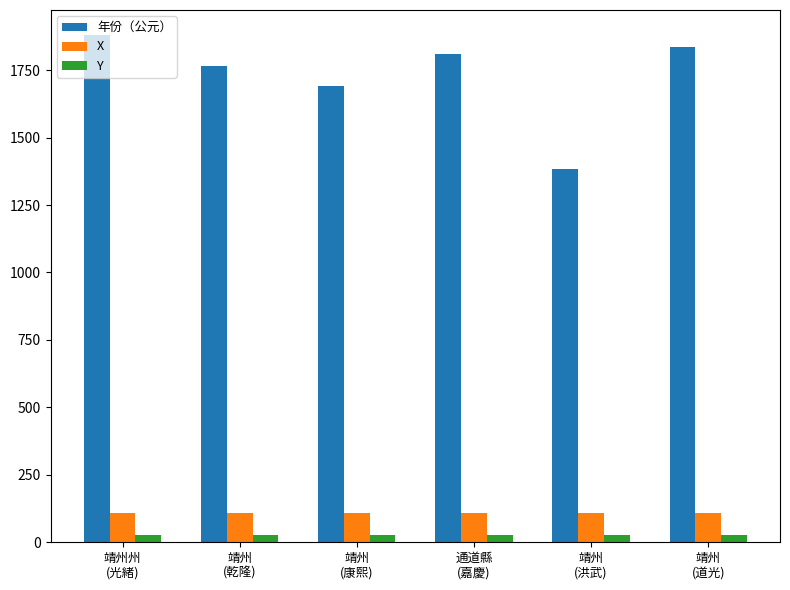

At how many categories does at least one series exceed 299?

6